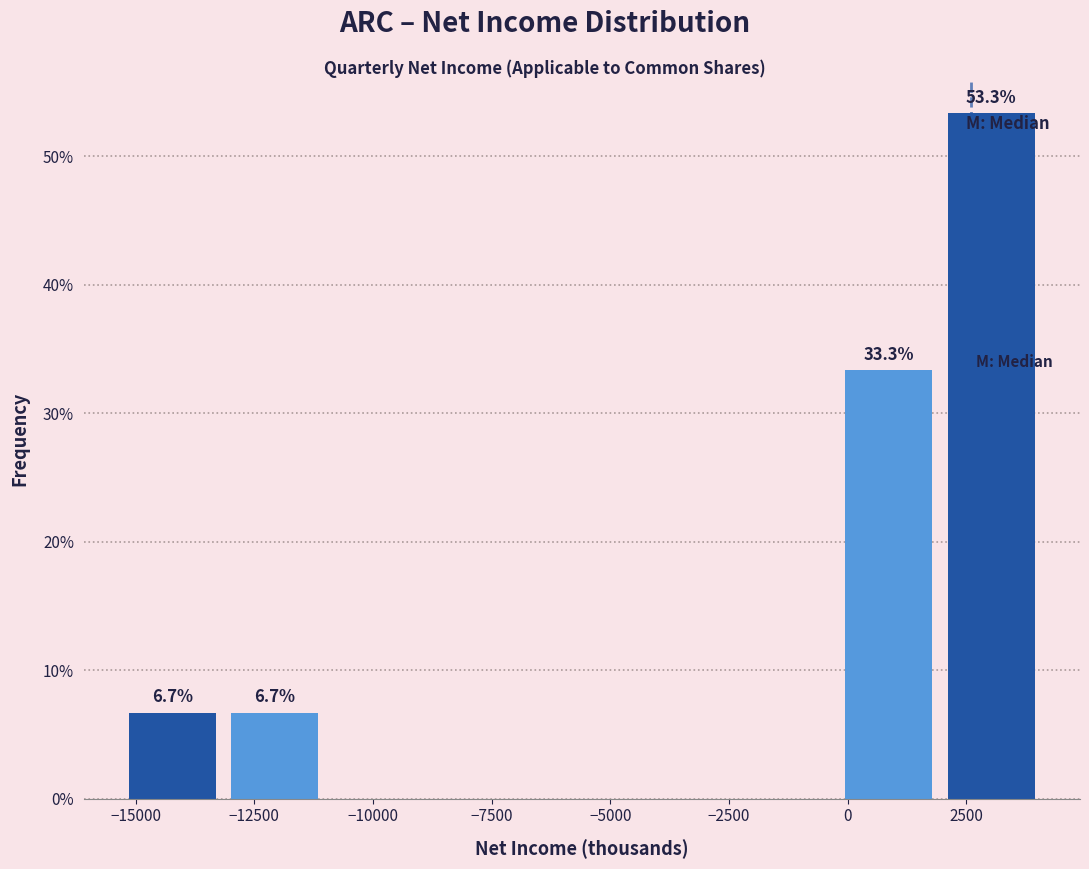

Over which range of the x-axis is the bar tallest?

2000 to 4000